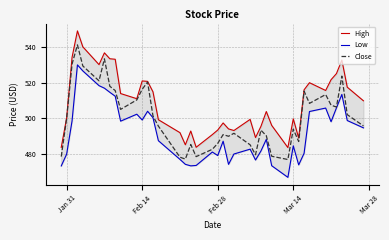

What is the minimum value shown in the chart?

467.0